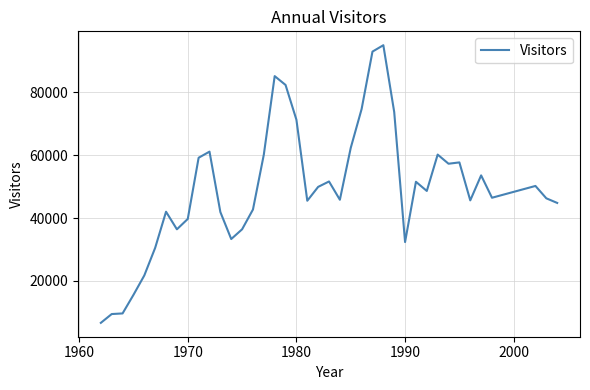

What is the minimum value shown in the chart?

6600